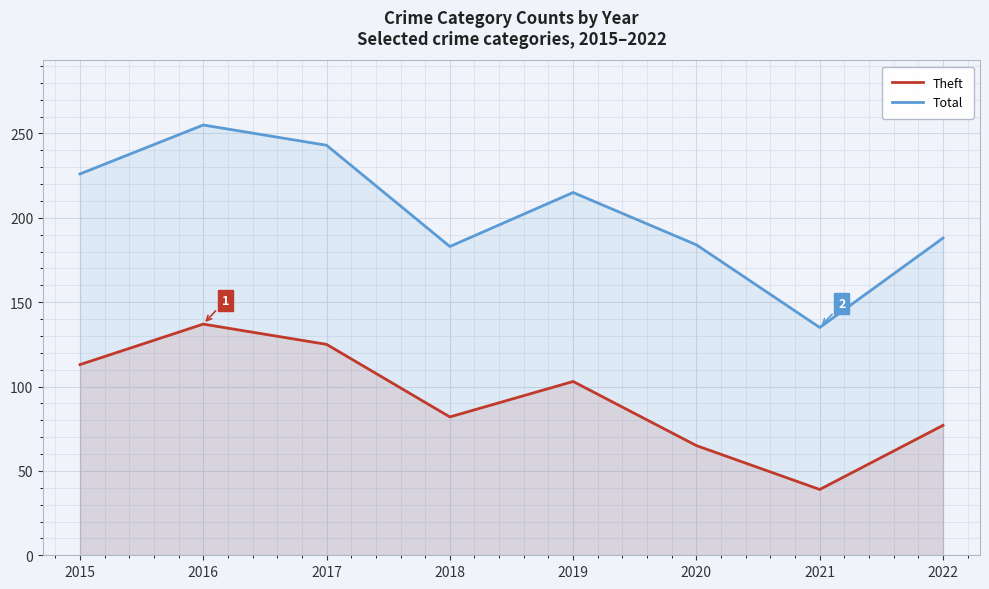

Where is the first local minimum for Total?

2018